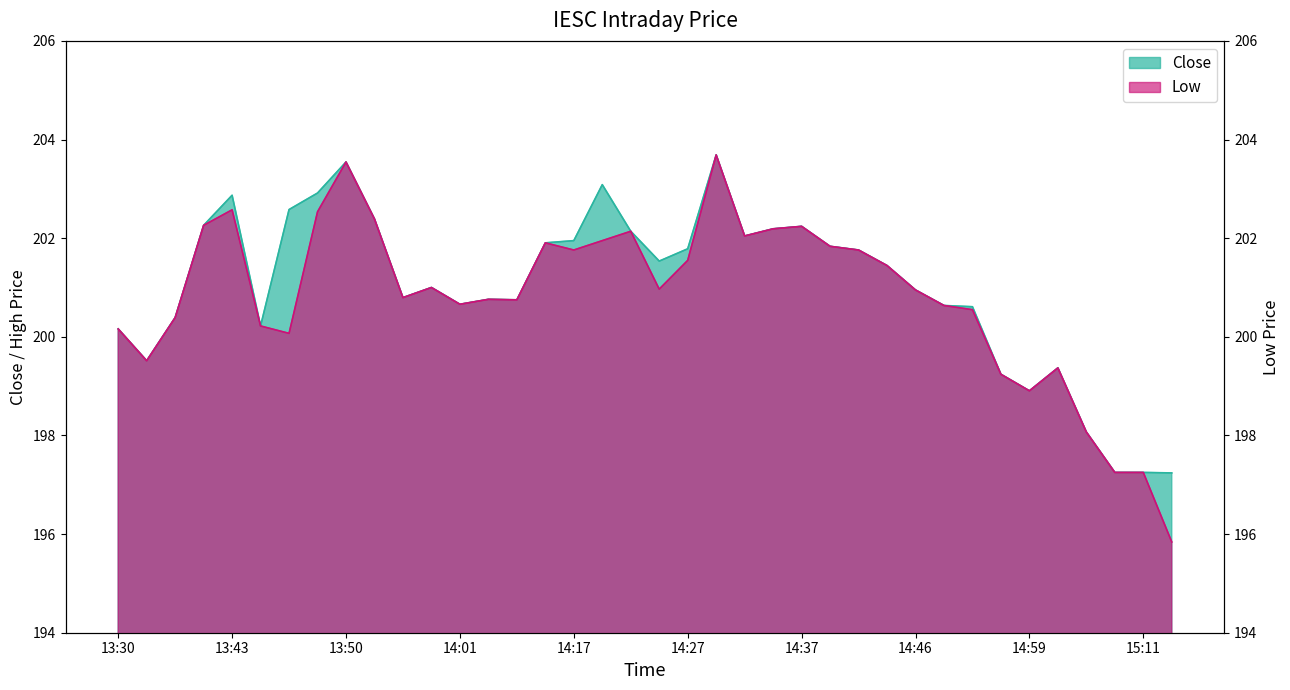

What is the maximum value for Low?

203.7